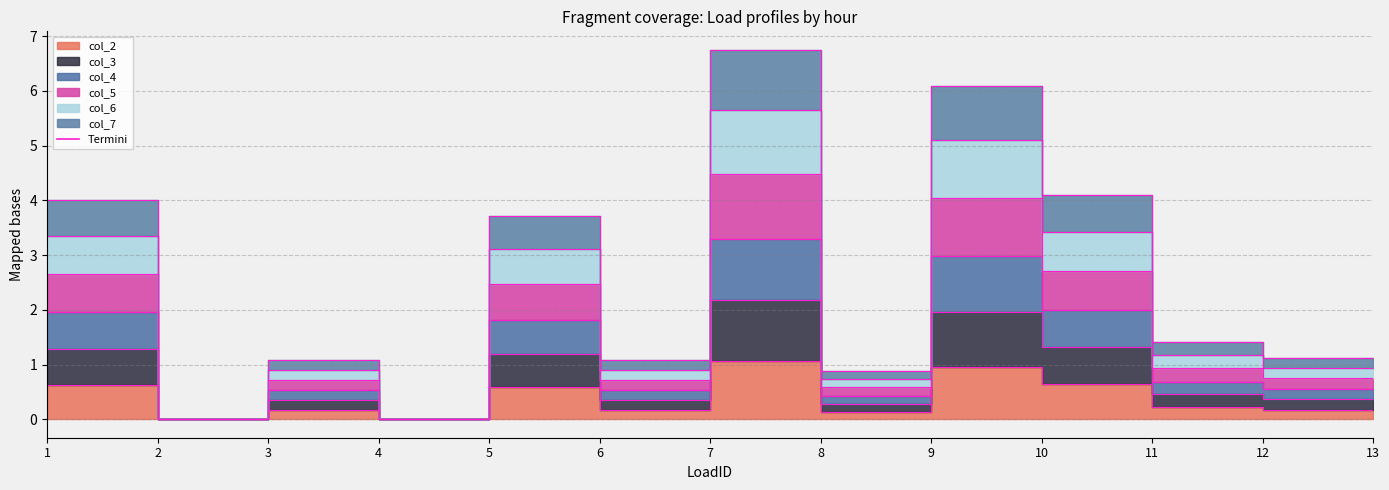

Reading right to left, transcribe all the data shown in this chart.

col_2: 0.2	0.2	0.2	0.6	1.0	0.1	1.1	0.2	0.6	0.0	0.2	0.0	0.6
col_3: 0.4	0.4	0.5	1.3	2.0	0.3	2.2	0.3	1.2	0.0	0.3	0.0	1.3
col_4: 0.5	0.5	0.7	2.0	3.0	0.4	3.3	0.5	1.8	0.0	0.5	0.0	2.0
col_5: 0.7	0.7	0.9	2.7	4.0	0.6	4.5	0.7	2.5	0.0	0.7	0.0	2.7
col_6: 0.9	0.9	1.2	3.4	5.1	0.7	5.6	0.9	3.1	0.0	0.9	0.0	3.3
col_7: 1.1	1.1	1.4	4.1	6.1	0.9	6.7	1.1	3.7	0.0	1.1	0.0	4.0